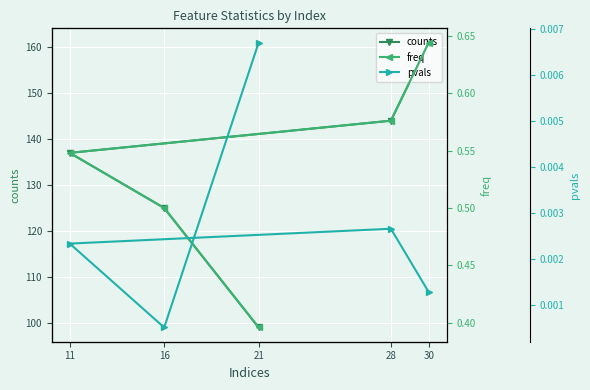

Is the value of freq at 11 greater than the value of pvals at 21?

Yes